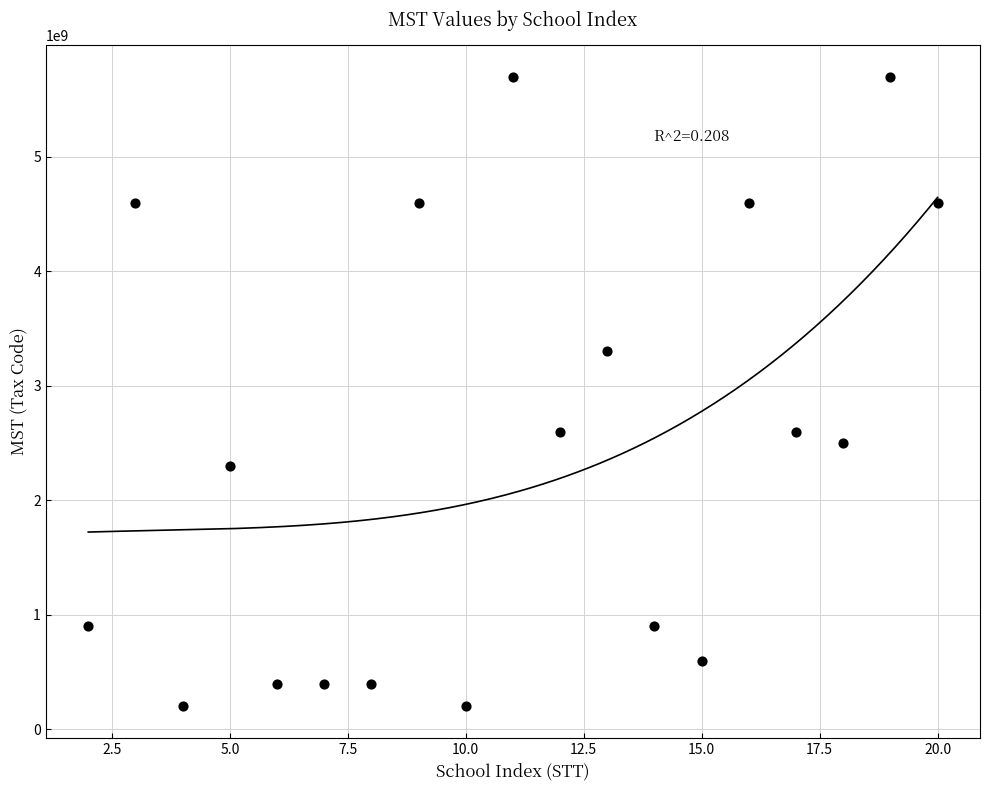

Which has a higher value, 20 or 16?

16